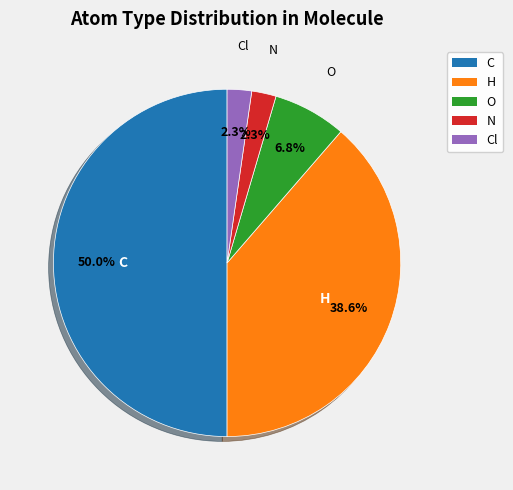

How many slices are in this pie chart?

5